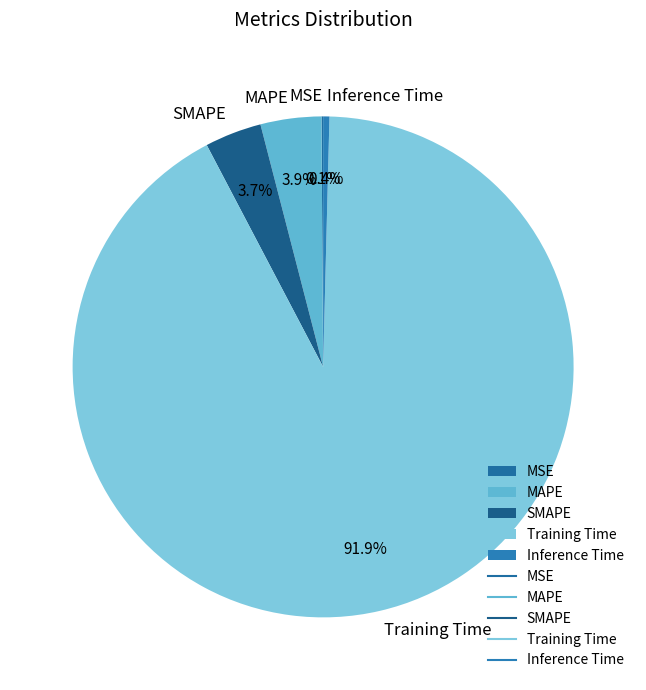

Which slice is the largest?

Training Time